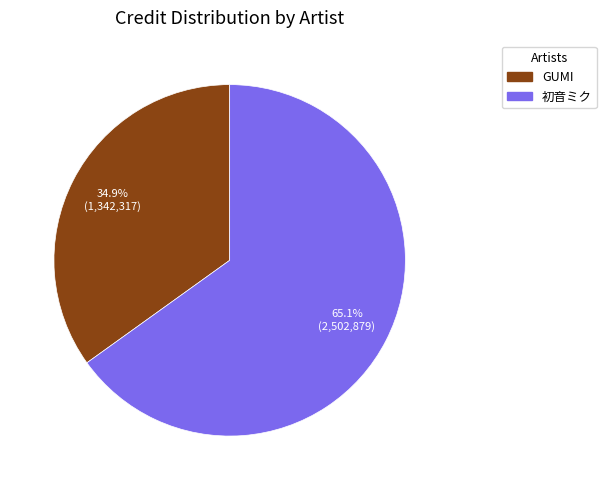

Is it true that GUMI is 35% of the pie?

True